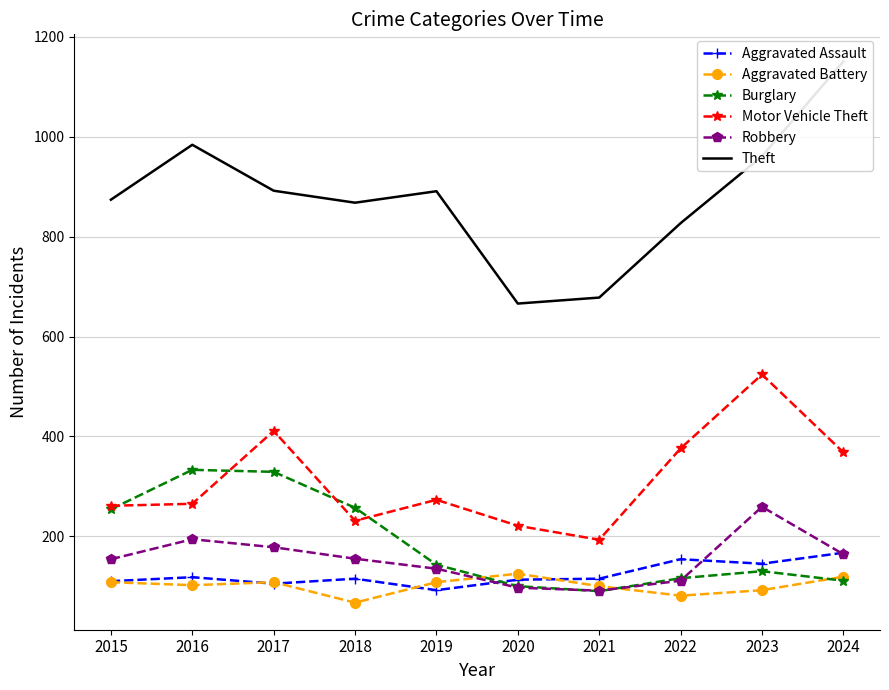

What is the total value across all series at 2019?

1642